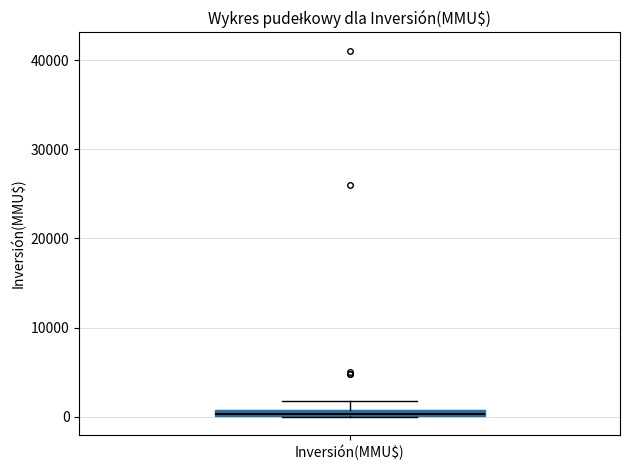

Where is the upper edge of the box for Inversión(MMU$) on the y-axis? The values are not printed on the chart, so give them approximately, as read against the axis.

1000